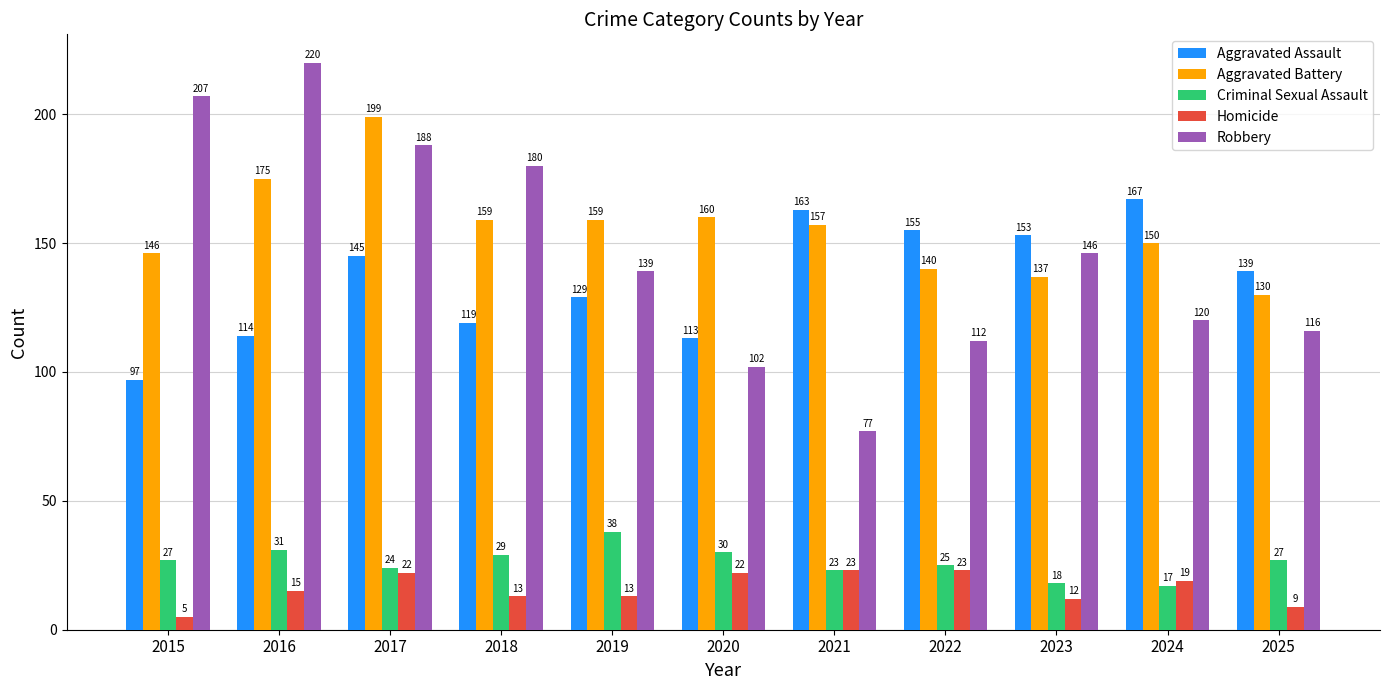

Where is Robbery nearest to the value 148?

2023